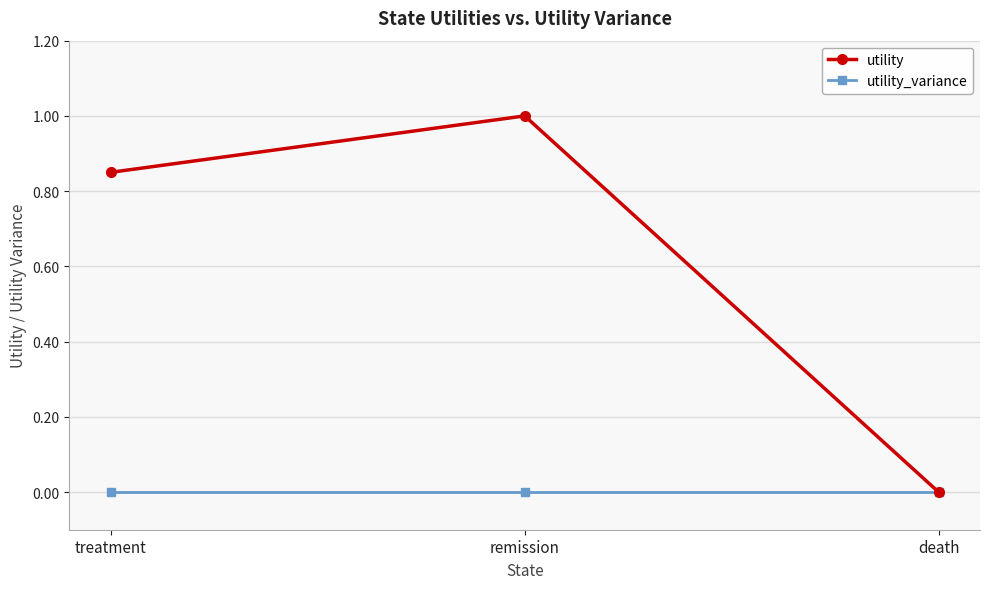

Where is utility nearest to the value 0?

death